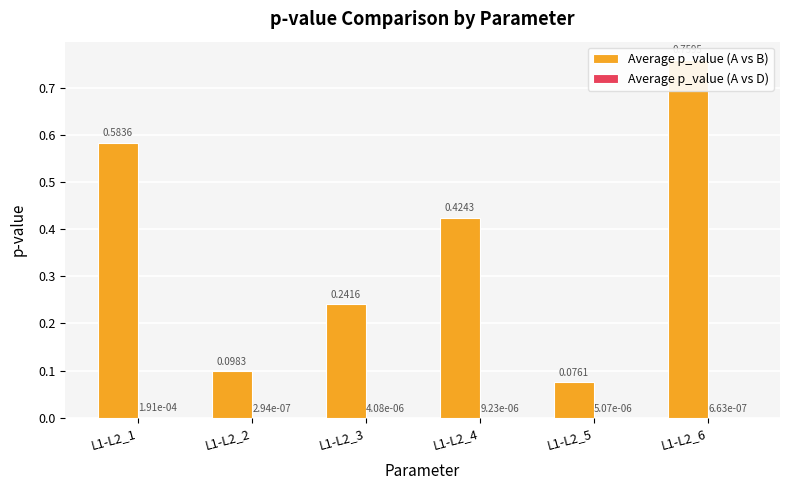

Is it true that Average p_value (A vs B) equals 0.1 at L1-L2_5?

False